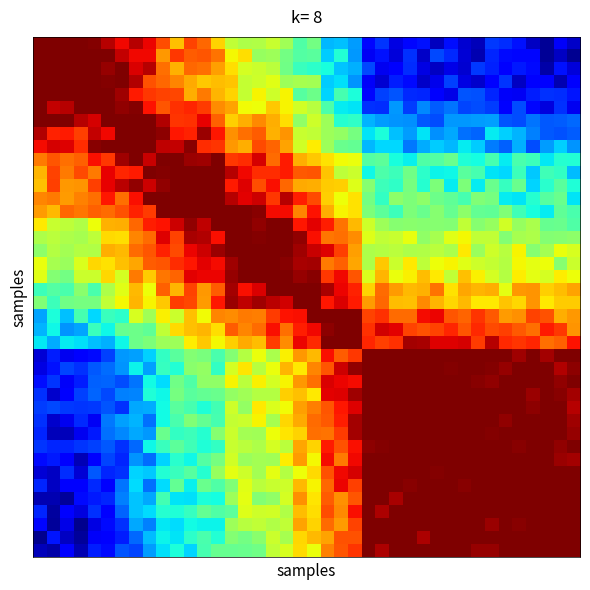

How many series are shown in this chart?

40